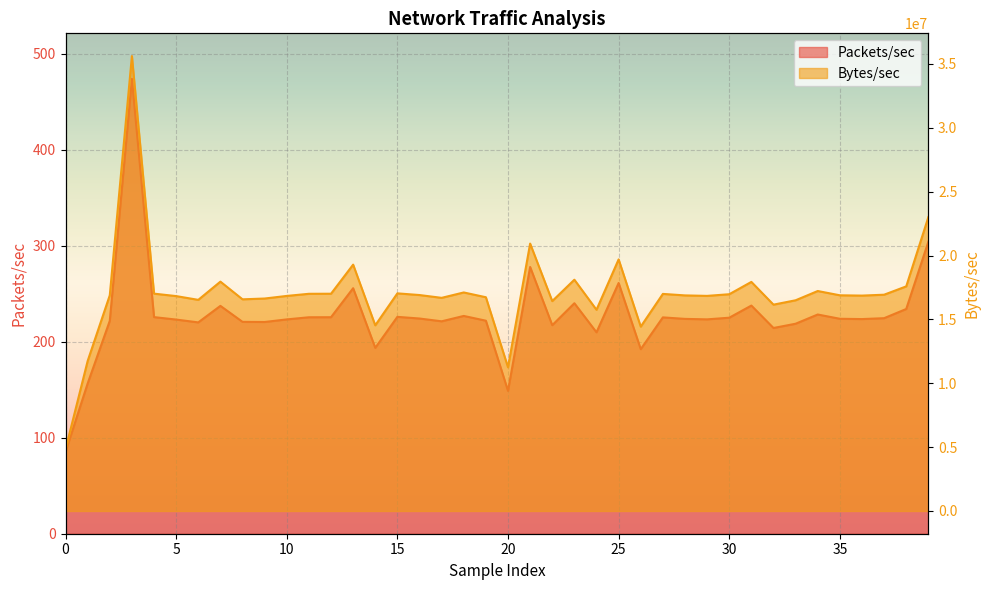

At how many categories does at least one series exceed 33409946?

1